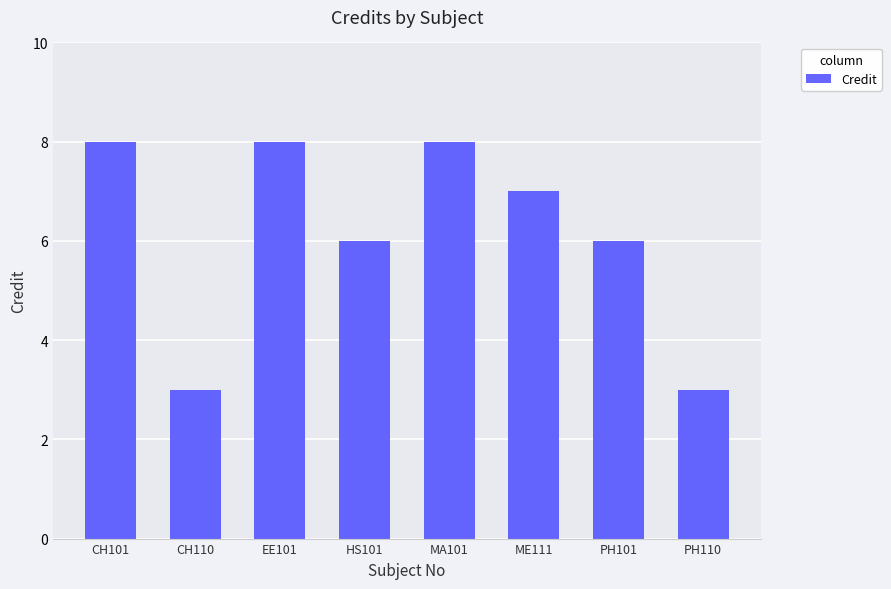

What is the difference between the maximum and minimum values?

5